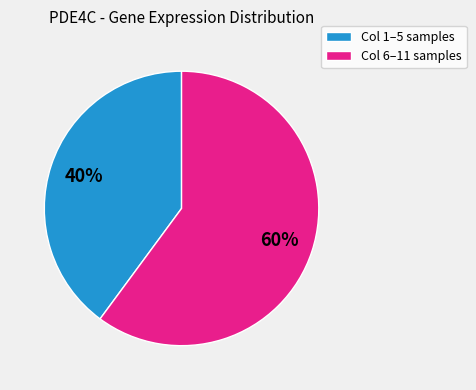

Does any single category account for the majority?

Yes